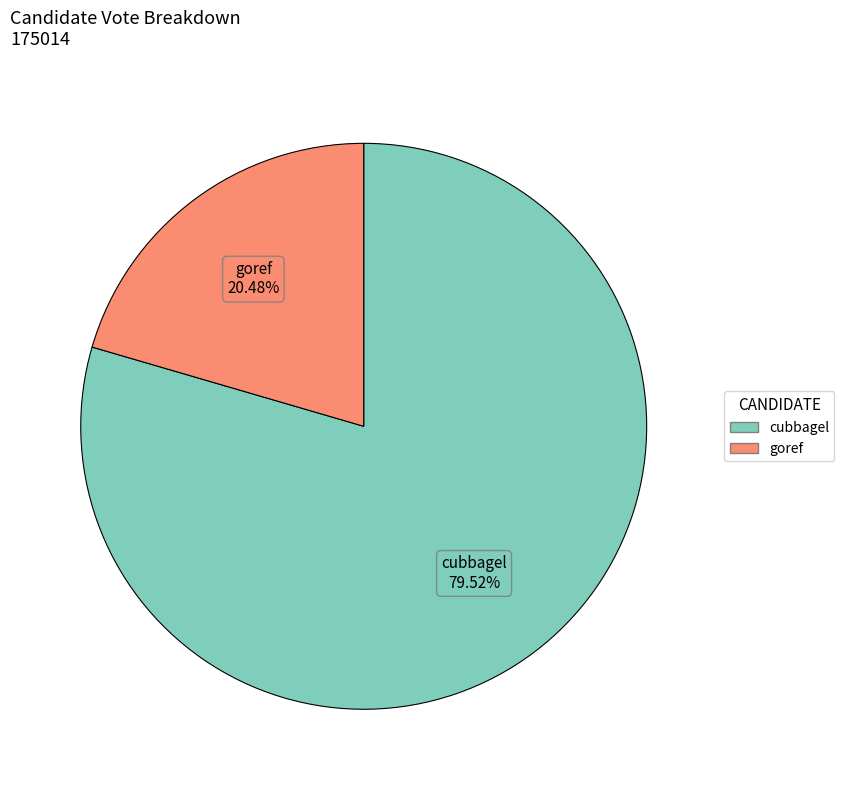

What portion of the pie excludes cubbagel?

20.5%